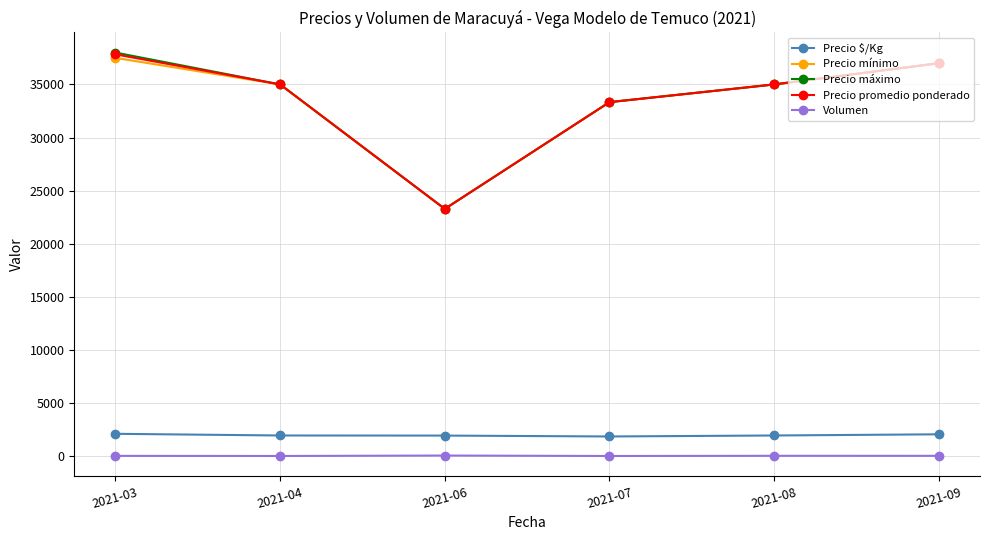

True or false: Volumen and Precio promedio ponderado intersect in this chart.

False